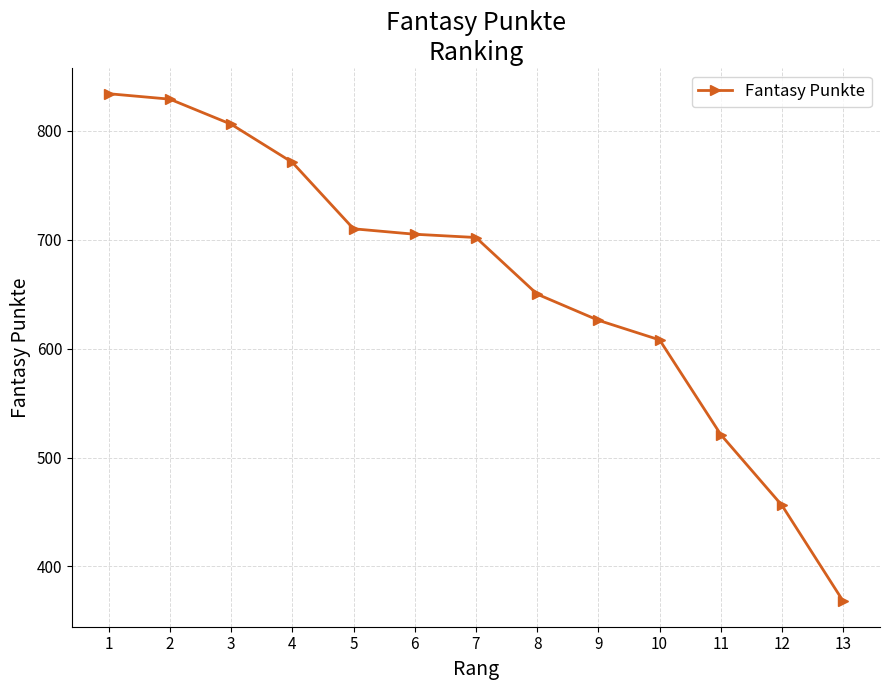

What is the value of the 9th point from the left?

626